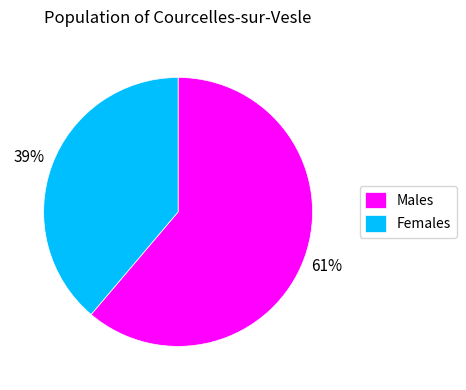

Approximately how many times larger is the value at Males compared to Females?

1.6